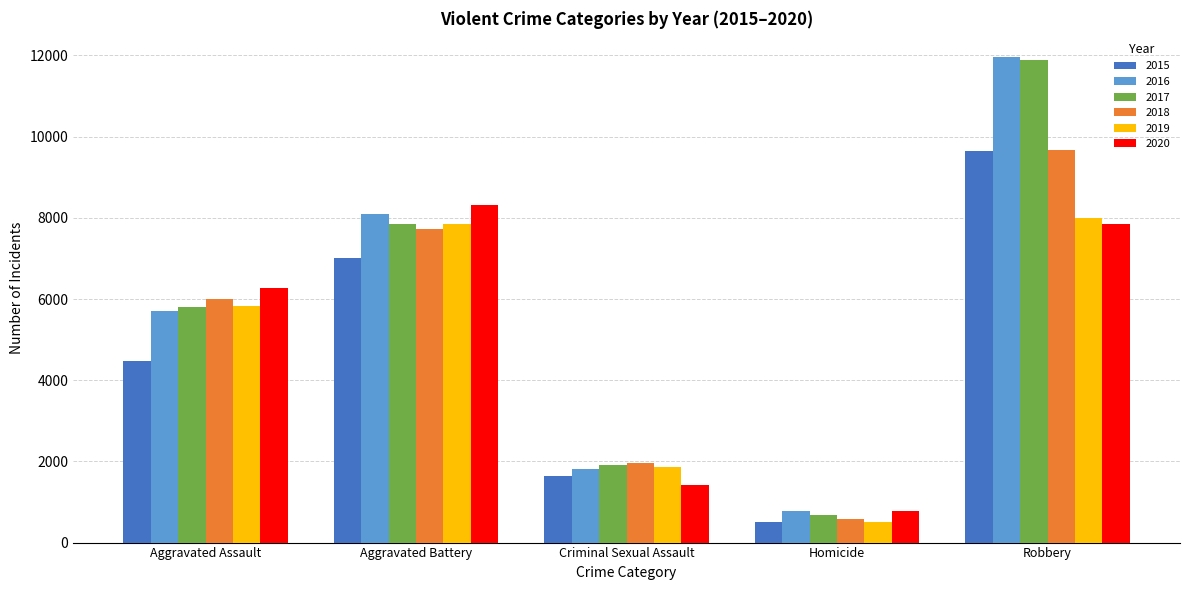

Rank the categories by 2016 value from highest to lowest.

Robbery, Aggravated Battery, Aggravated Assault, Criminal Sexual Assault, Homicide